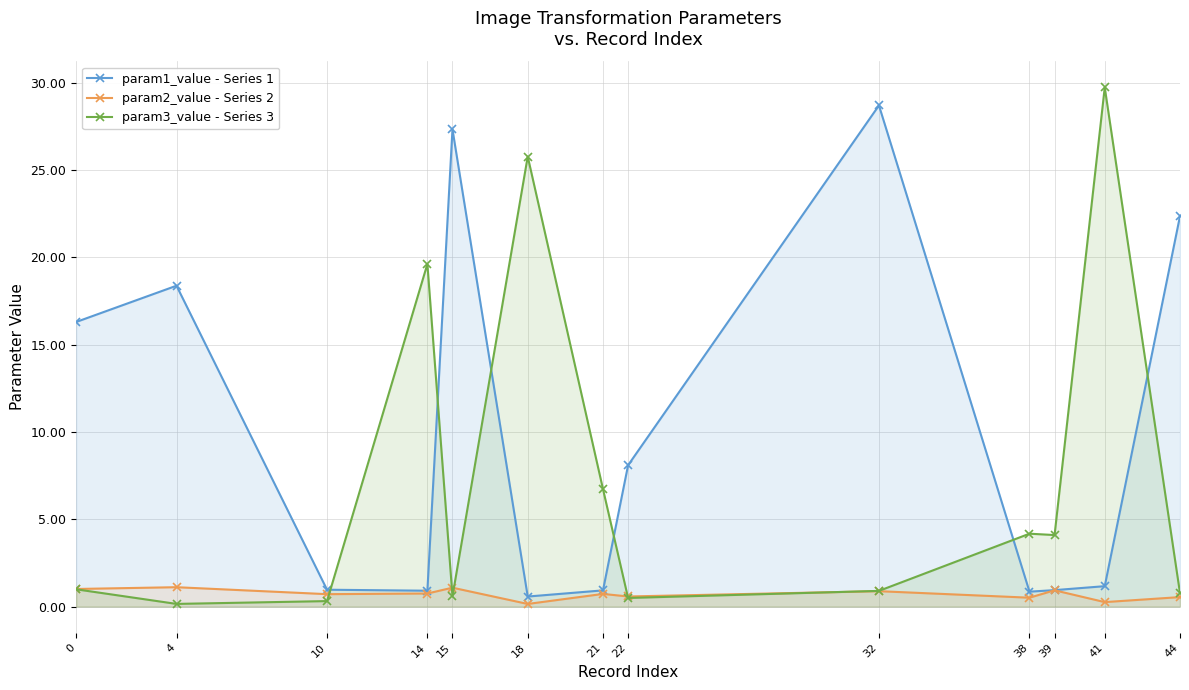

The param2_value - Series 2 series shows 0.9 at 39. True or false?

True